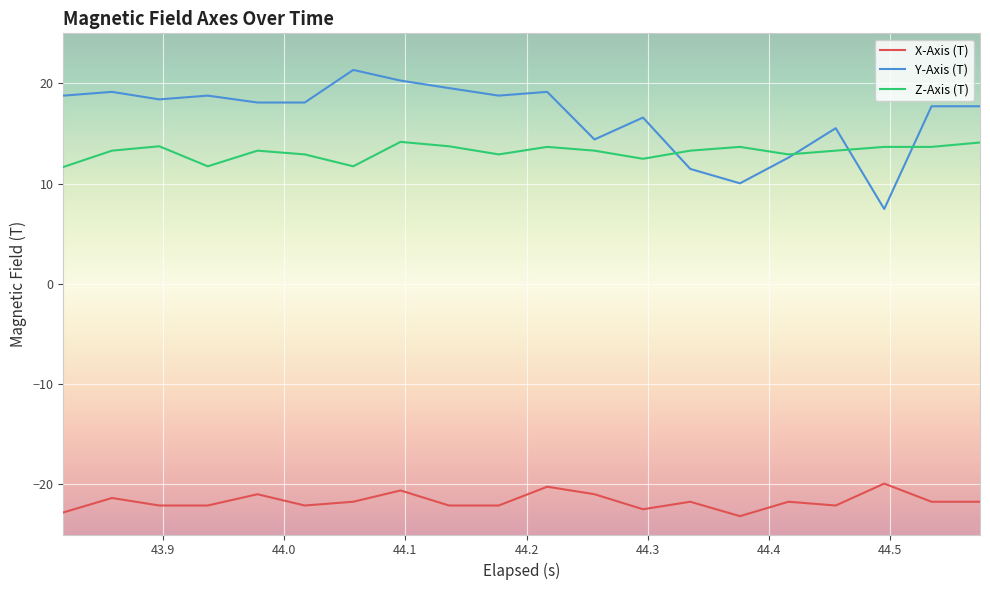

Which series has the largest range (max minus min)?

Y-Axis (T)